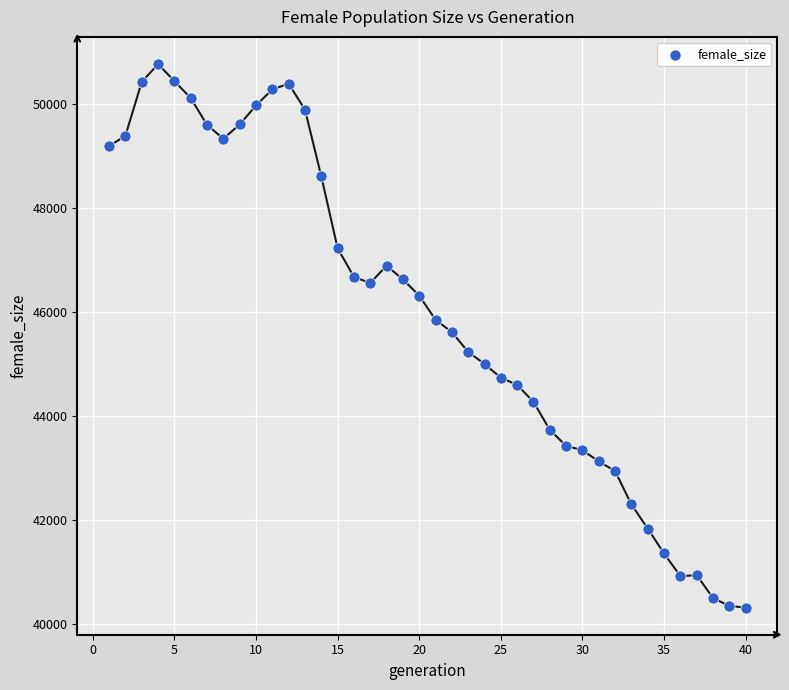

What is the range of Y values (max minus min)?

10451